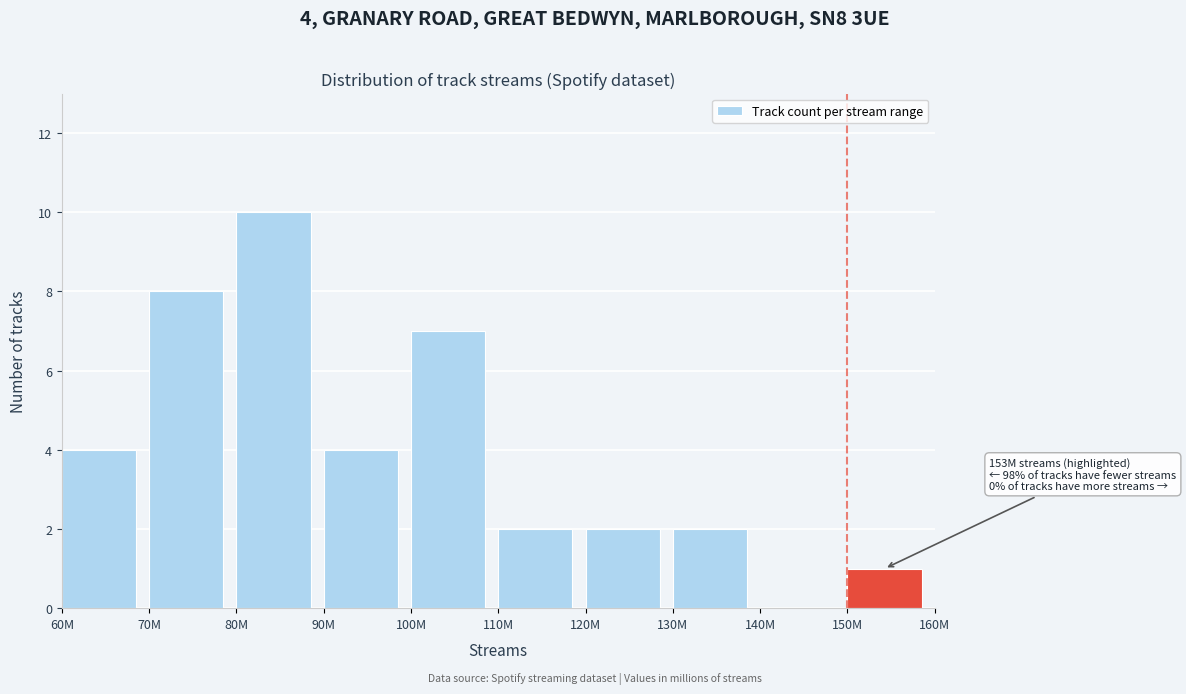

Reading right to left, what are all the values shown in this chart?

150M=1	140M=0	130M=2	120M=2	110M=2	100M=7	90M=4	80M=10	70M=8	60M=4